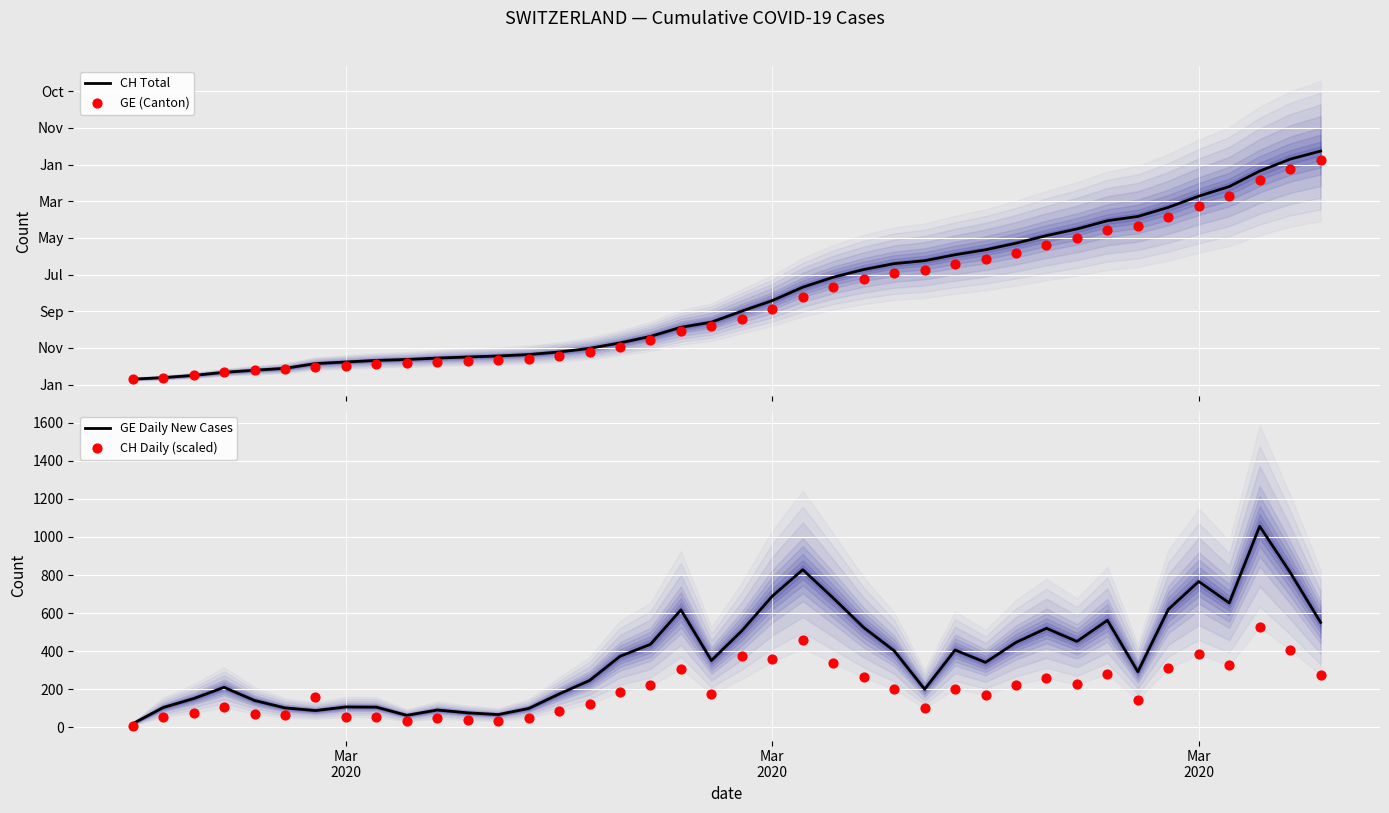

What are all the series names shown in the legend?

CH Total, GE (Canton), GE Daily New Cases, CH Daily (scaled)